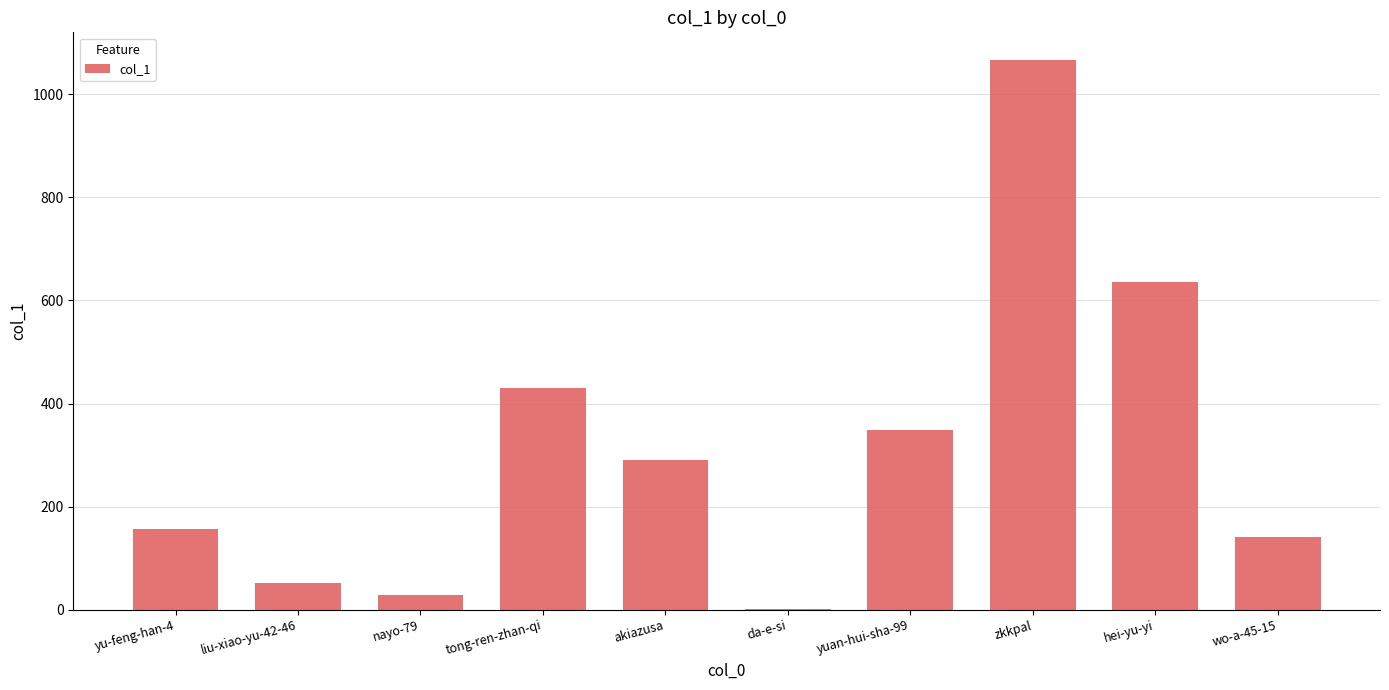

Where is the data nearest to the value 534?

hei-yu-yi